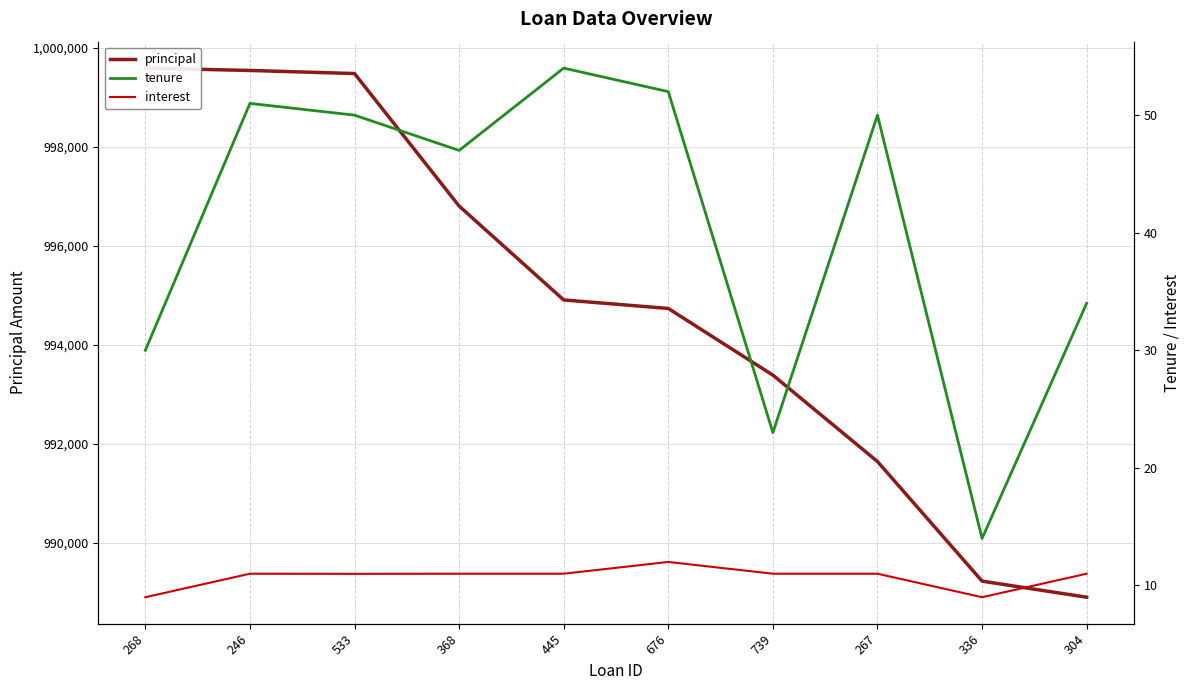

Rank the series by their maximum value, from lowest to highest.

interest, tenure, principal